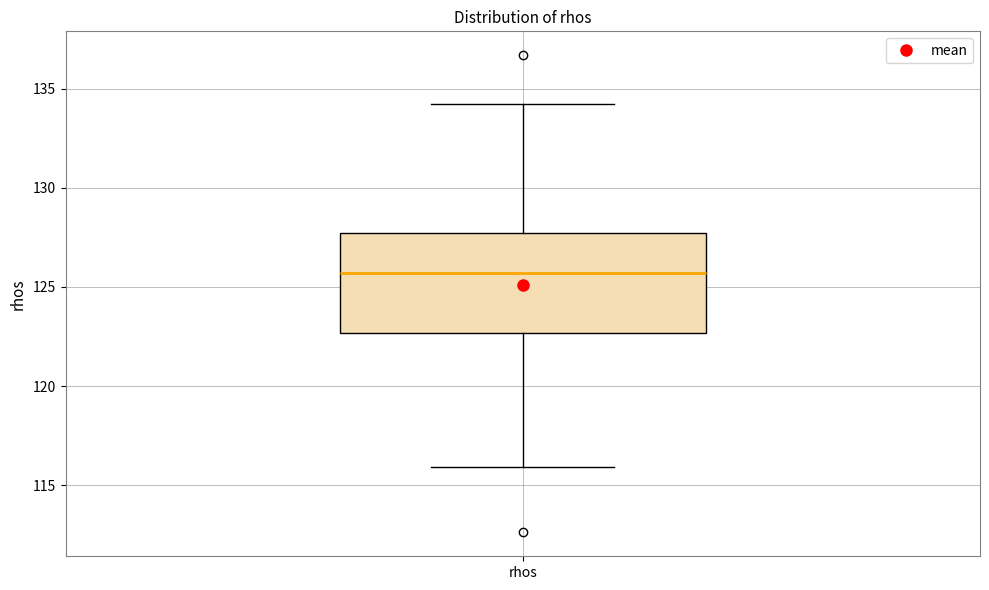

Transcribe this box plot: give where the median line is, the range the box spans, and where the two whiskers end, as read against the y-axis. The values are not printed on the chart, so give them approximately, as read against the axis.

median 125.5, box 122.5 to 127.5, whiskers 116.0 to 134.0